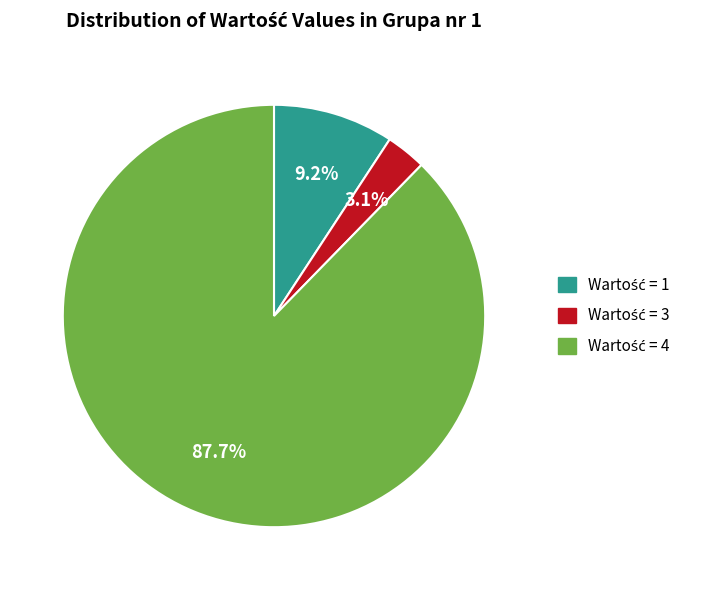

To the nearest percent, what is the average slice percentage?

33%